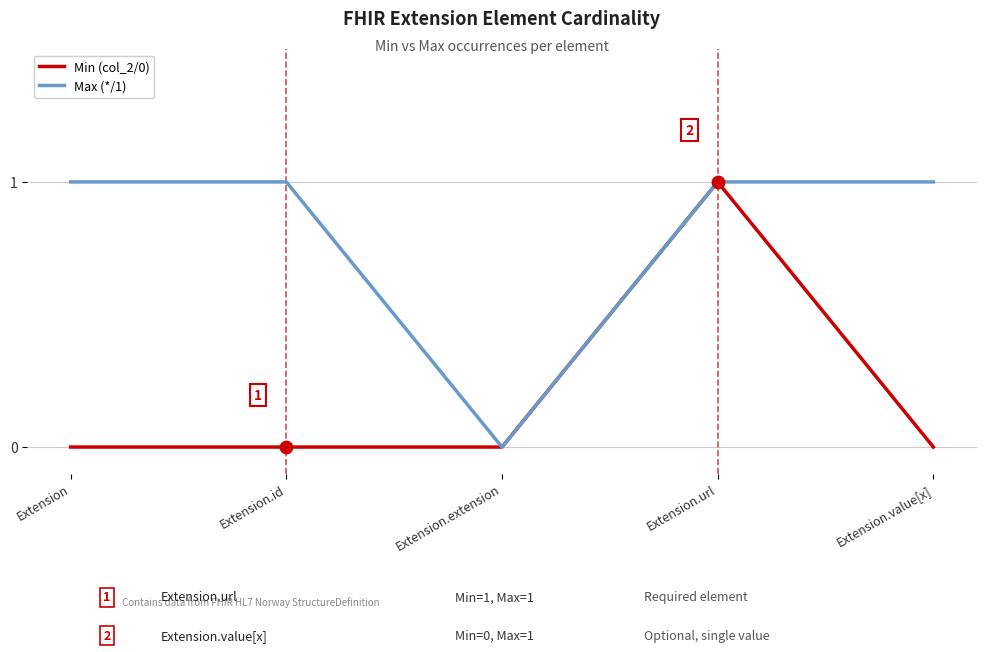

Is the value of Min (col_2/0) at Extension.extension greater than the value of Max (*/1) at Extension.value[x]?

No